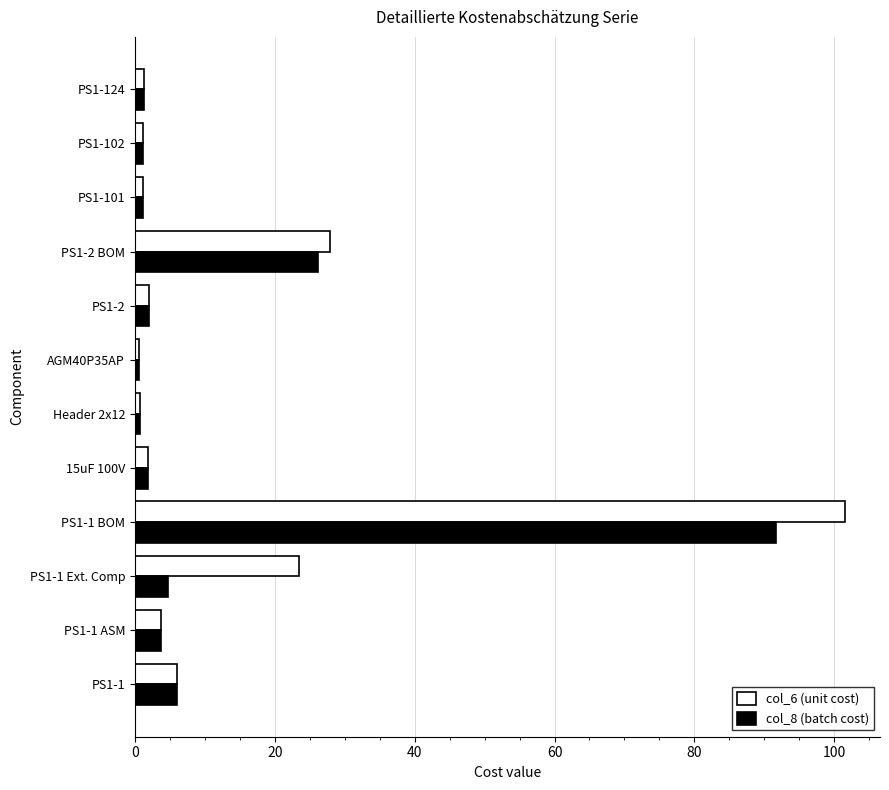

Is the value of col_6 (unit cost) at PS1-2 BOM greater than the value of col_8 (batch cost) at PS1-124?

Yes